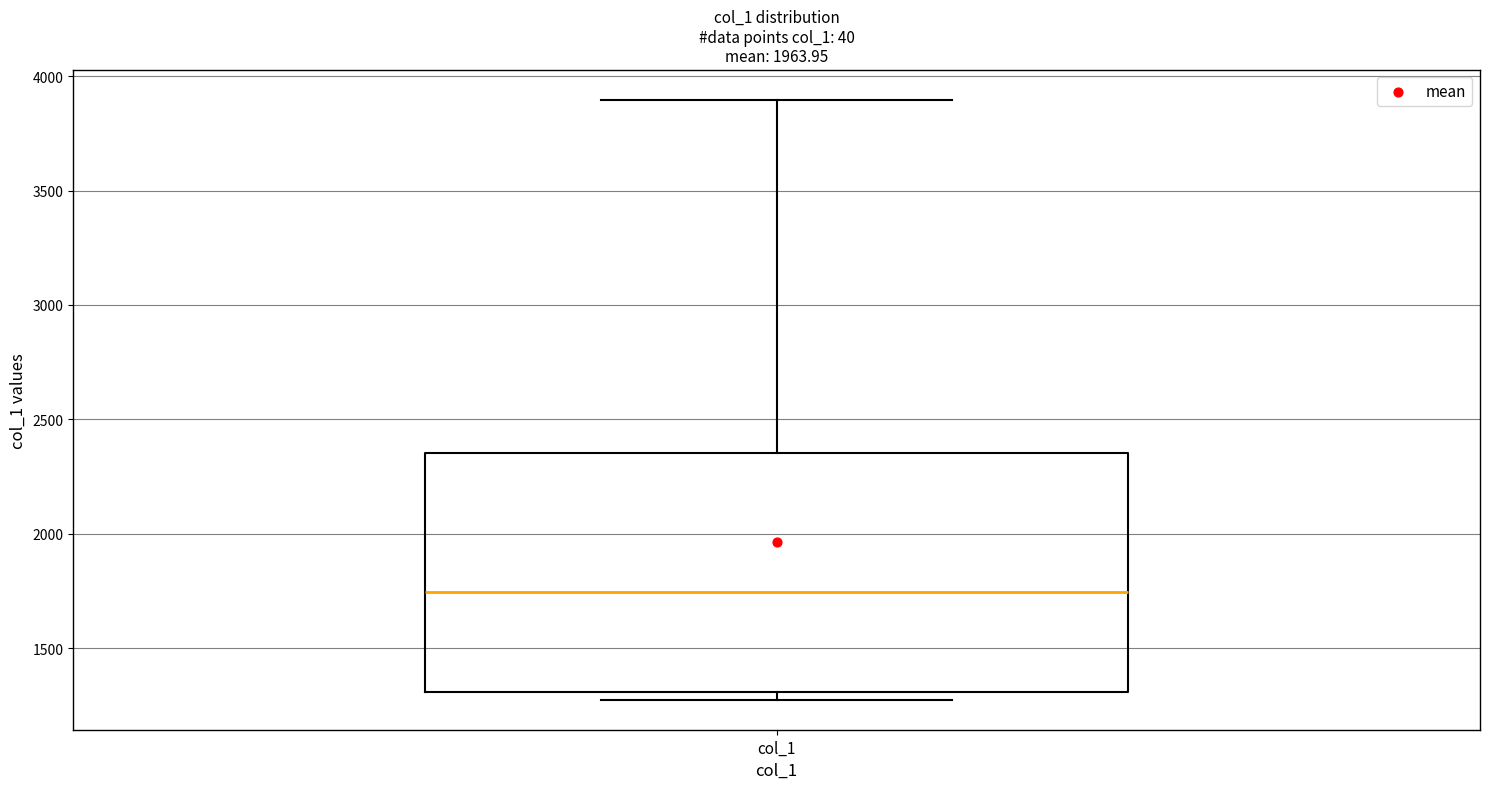

Where is the lower edge of the box for col_1 on the y-axis? The values are not printed on the chart, so give them approximately, as read against the axis.

1300